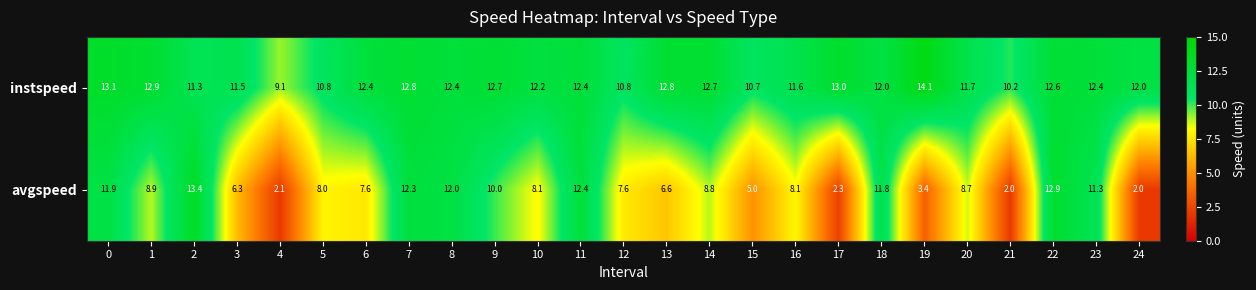

At how many categories does at least one series exceed 7?

25